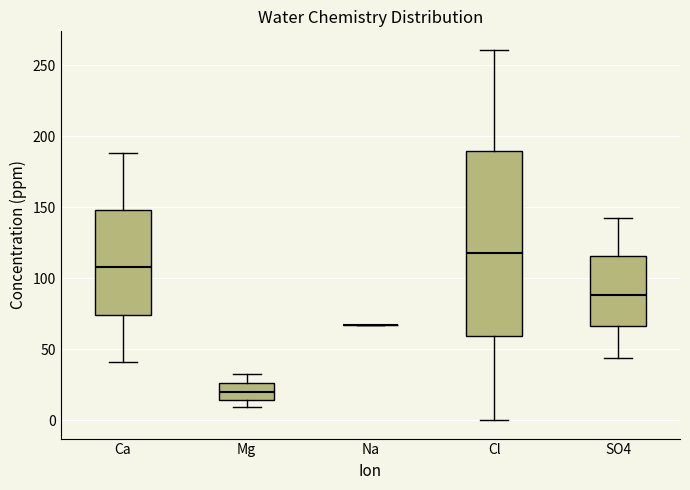

Reading left to right, read every box against the y-axis: the position of its median line, the range the box covers, and the ends of its whiskers. The values are not printed on the chart, so give them approximately, as read against the axis.

Ca: median 110, box 75 to 150, whiskers 40 to 190
Mg: median 20, box 15 to 25, whiskers 10 to 30
Na: box collapsed to a line at 65, whiskers 65 to 65
Cl: median 120, box 60 to 190, whiskers 0 to 260
SO4: median 90, box 65 to 115, whiskers 45 to 140